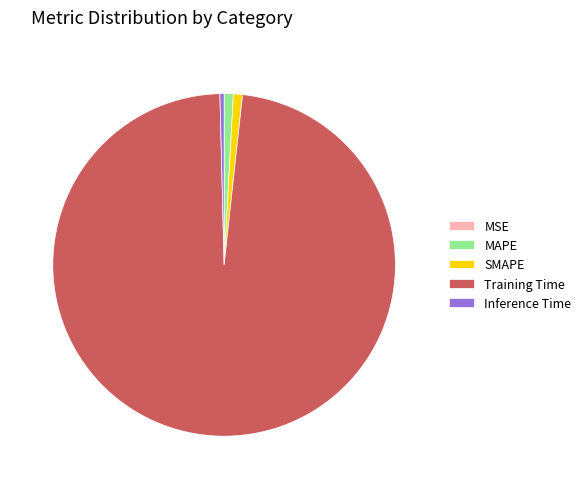

Do SMAPE and MAPE together represent more than half of the pie?

No